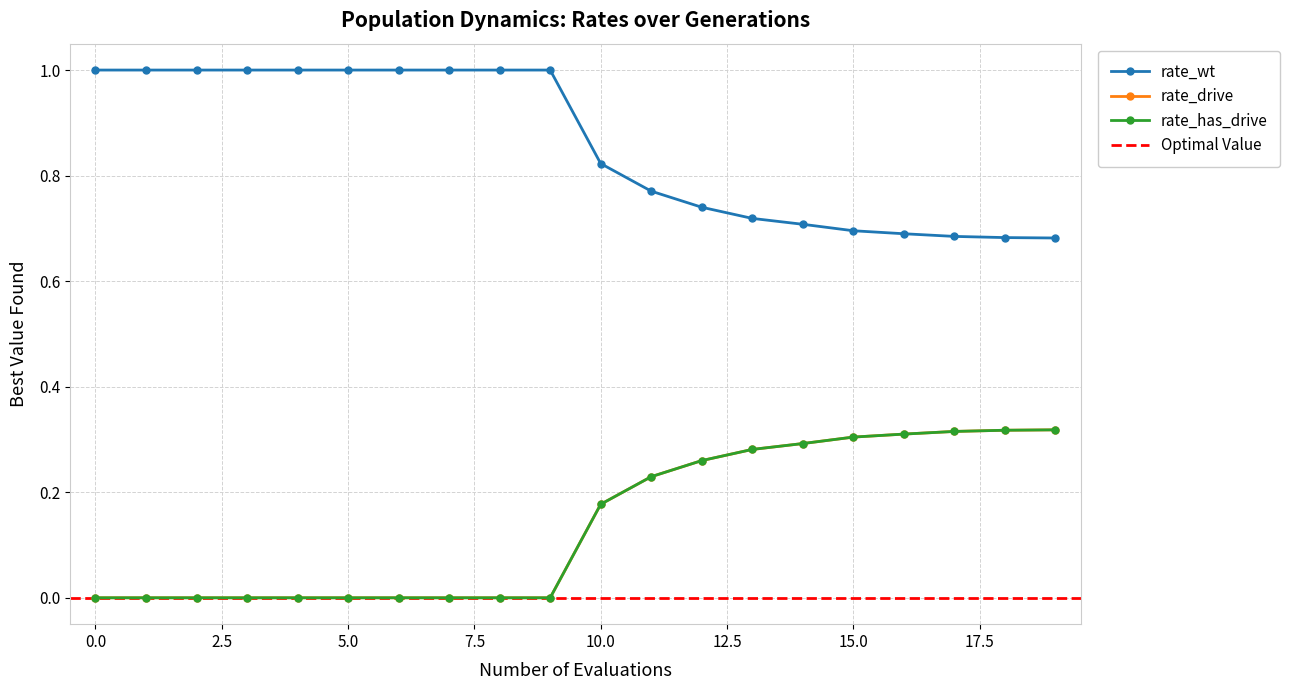

The value of rate_drive at 5 is -0.1. True or false?

False